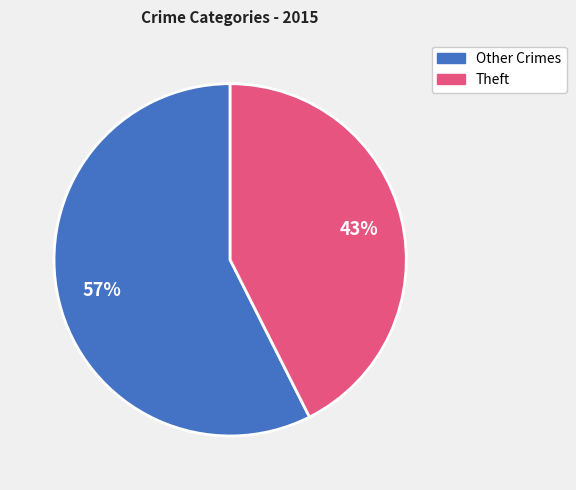

To the nearest percent, what is the average slice percentage?

50%